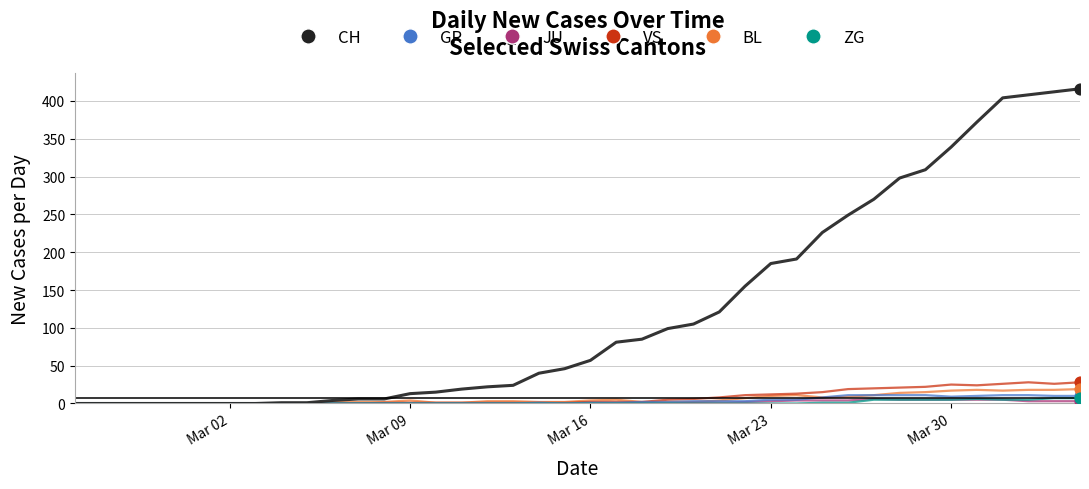

Which series has the largest total across all categories?

CH